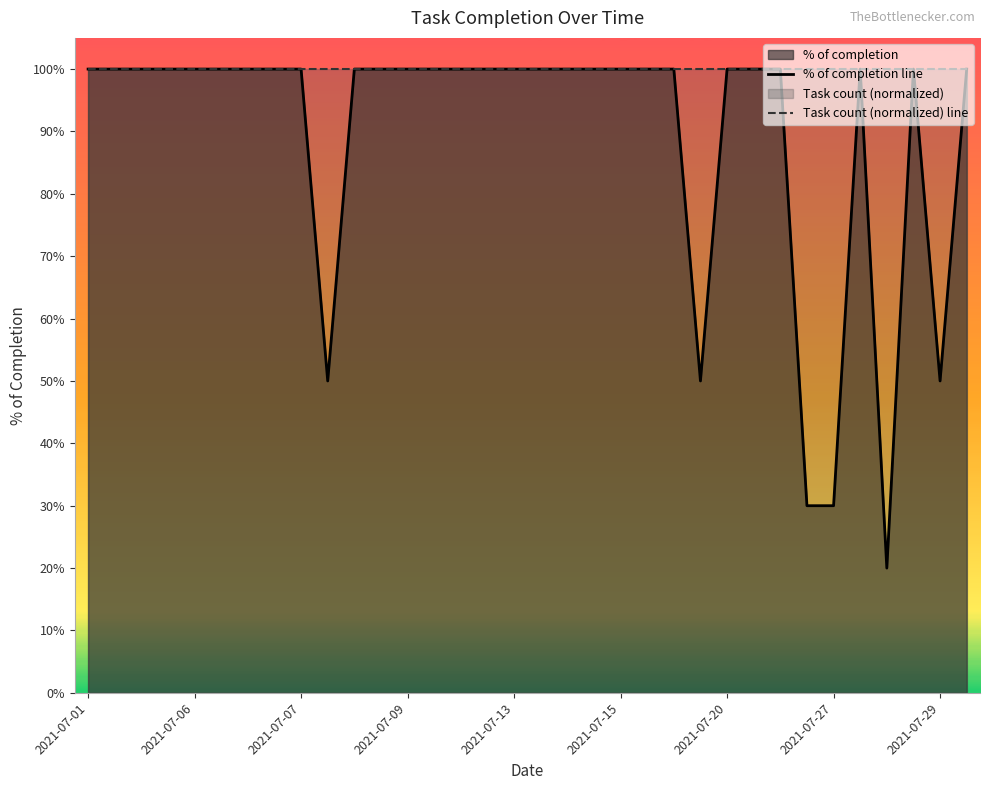

What is the minimum value shown in the chart?

0.2